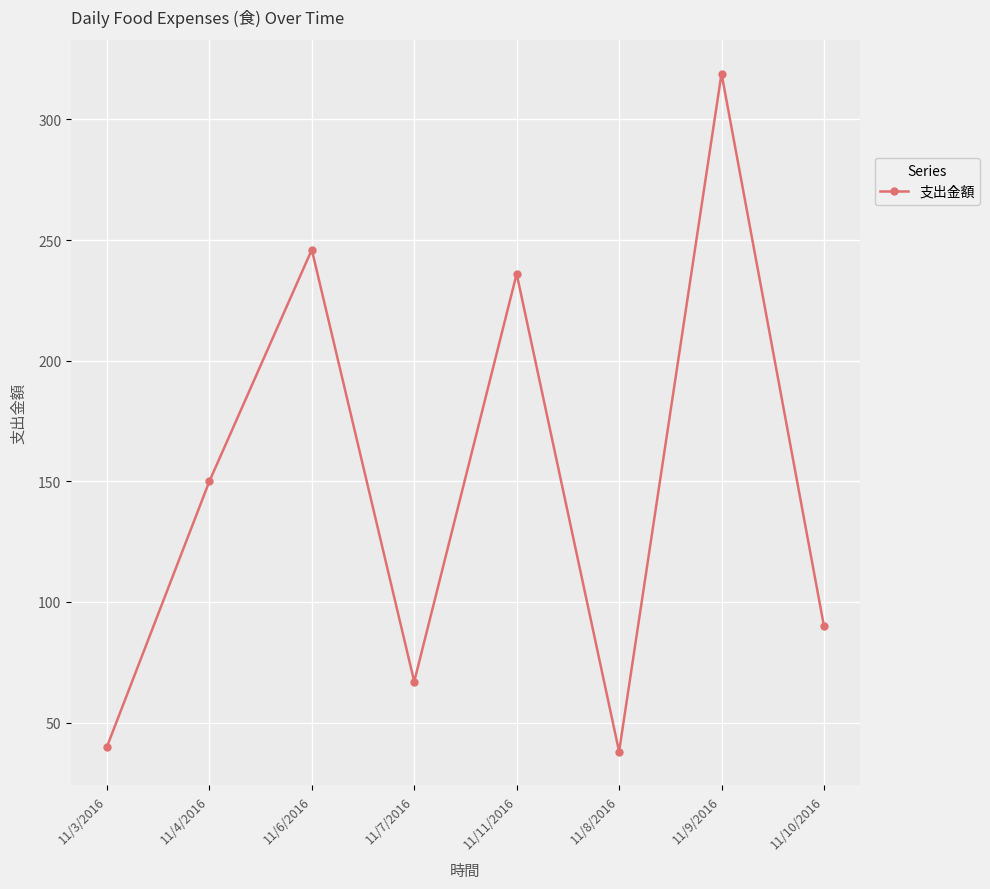

At which label is the value closest to 178?

11/4/2016